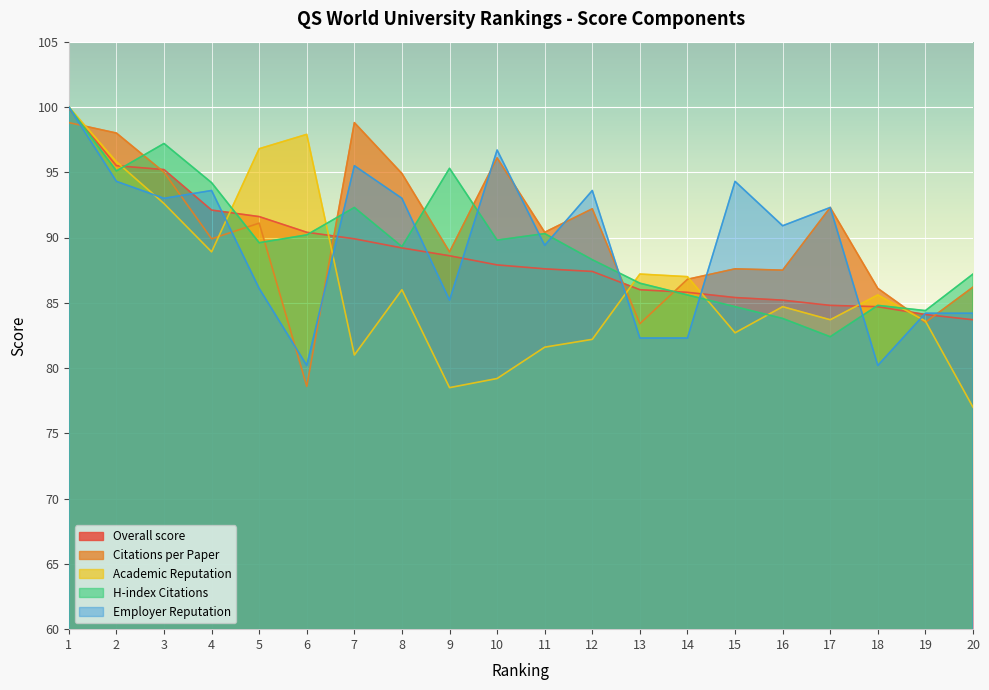

At which category does the chart reach its minimum across all series?

20